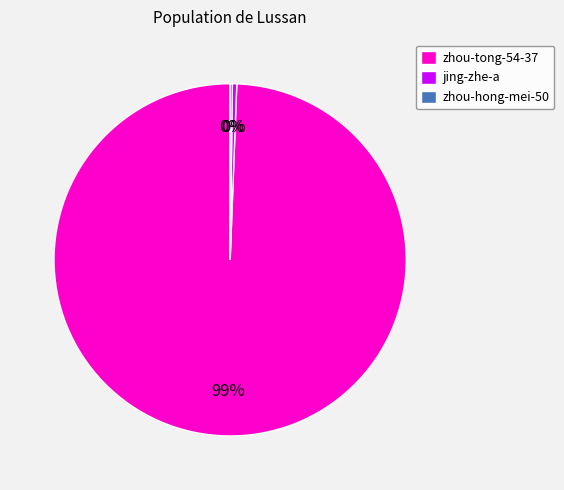

Is the sum of jing-zhe-a and zhou-tong-54-37 greater than half?

Yes